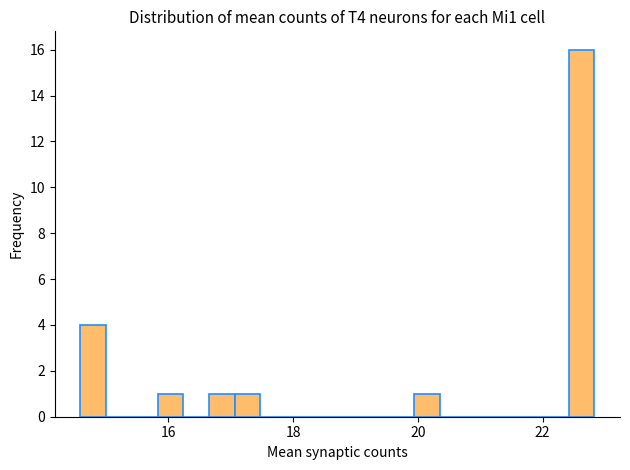

Around what value on the x-axis is the tallest bar? Give the approximate position of its centre, as read against the axis.

22.6